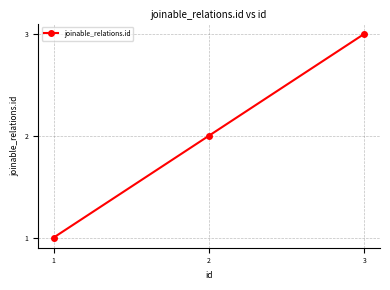

Reading left to right, extract all data points from this chart.

1	2	3